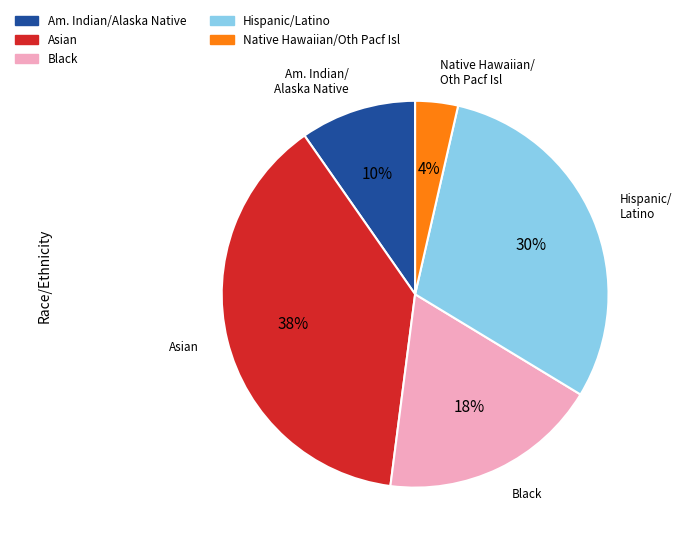

Is there any slice that represents more than half of the pie?

No